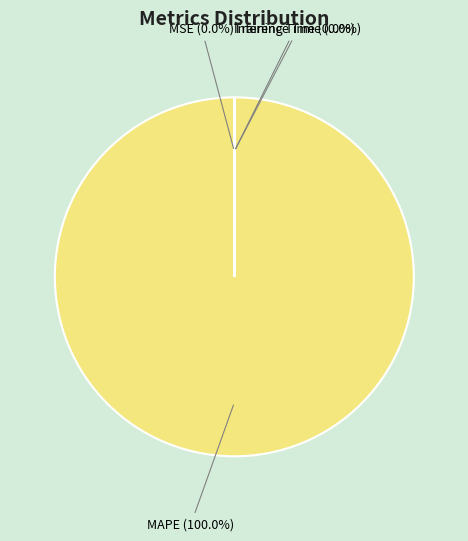

What is the largest slice in the pie chart?

MAPE (100.0%)